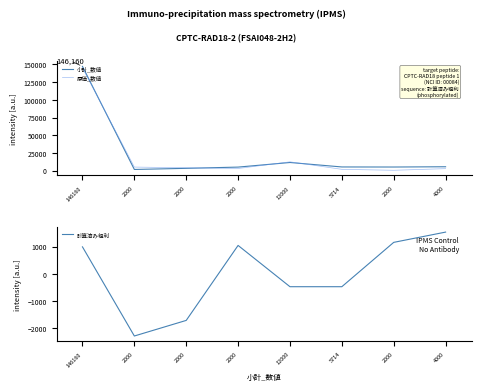

What is the label of the 5th point from the right?

2000